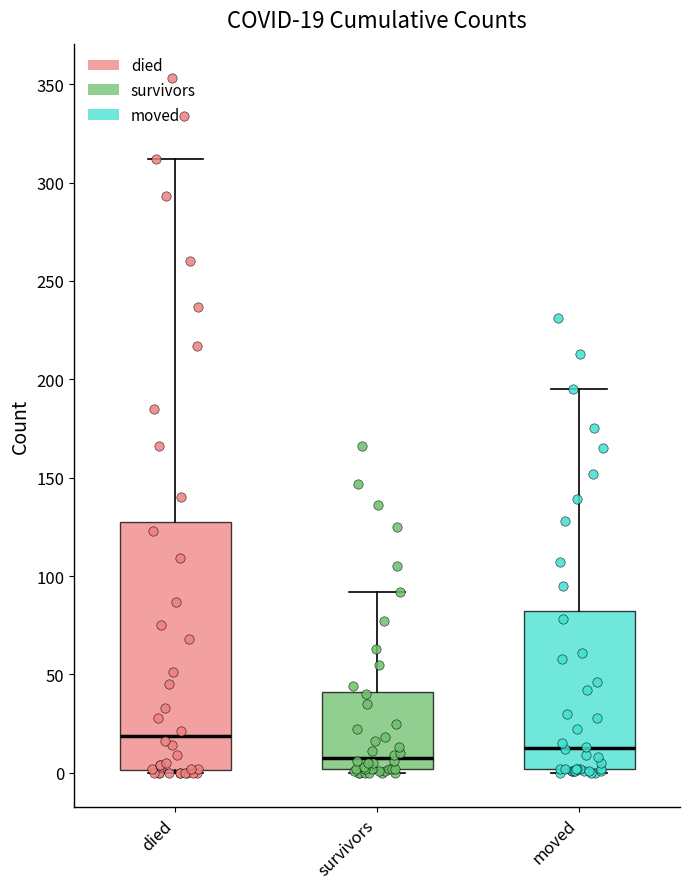

Which box is the tallest, from its lower edge to its upper edge?

died